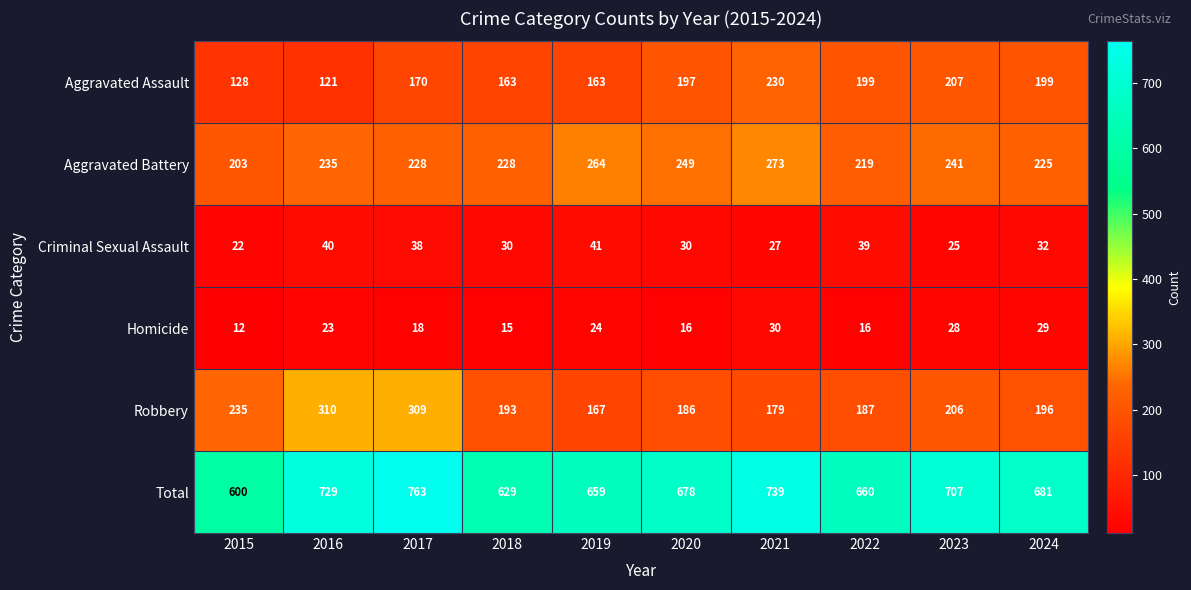

What is the minimum value for Total?

600